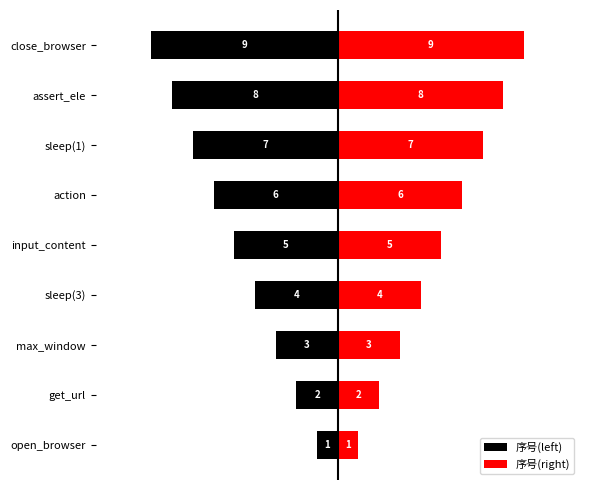

Count the 序号(left) values in the range -7 to -3.

5